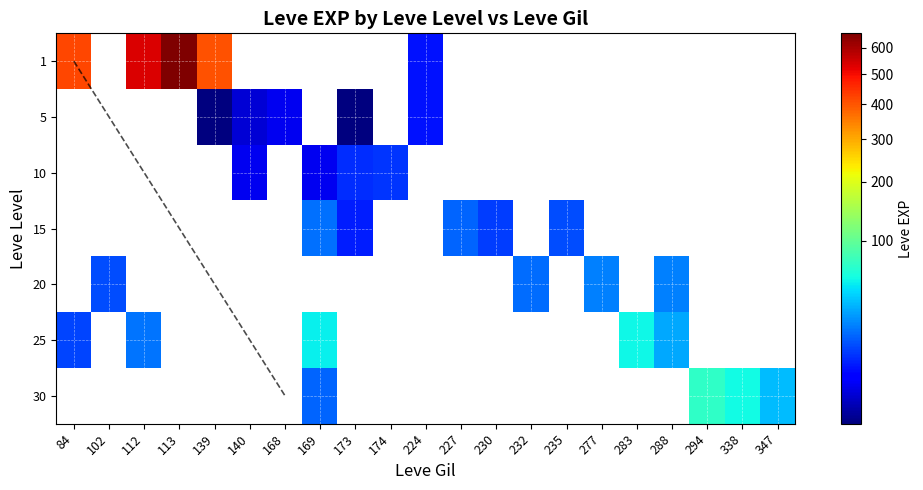

Which label corresponds to the largest value in the chart?

113